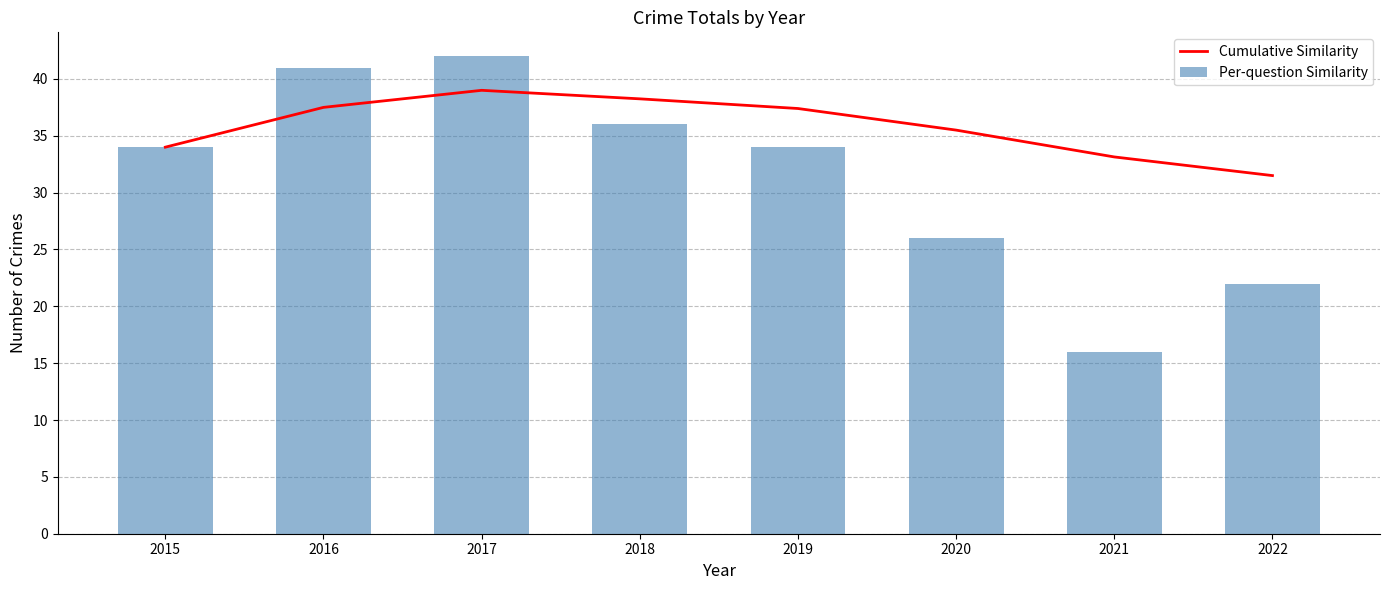

What is the sum of the Cumulative Similarity values at 2017 and 2015?

73.0